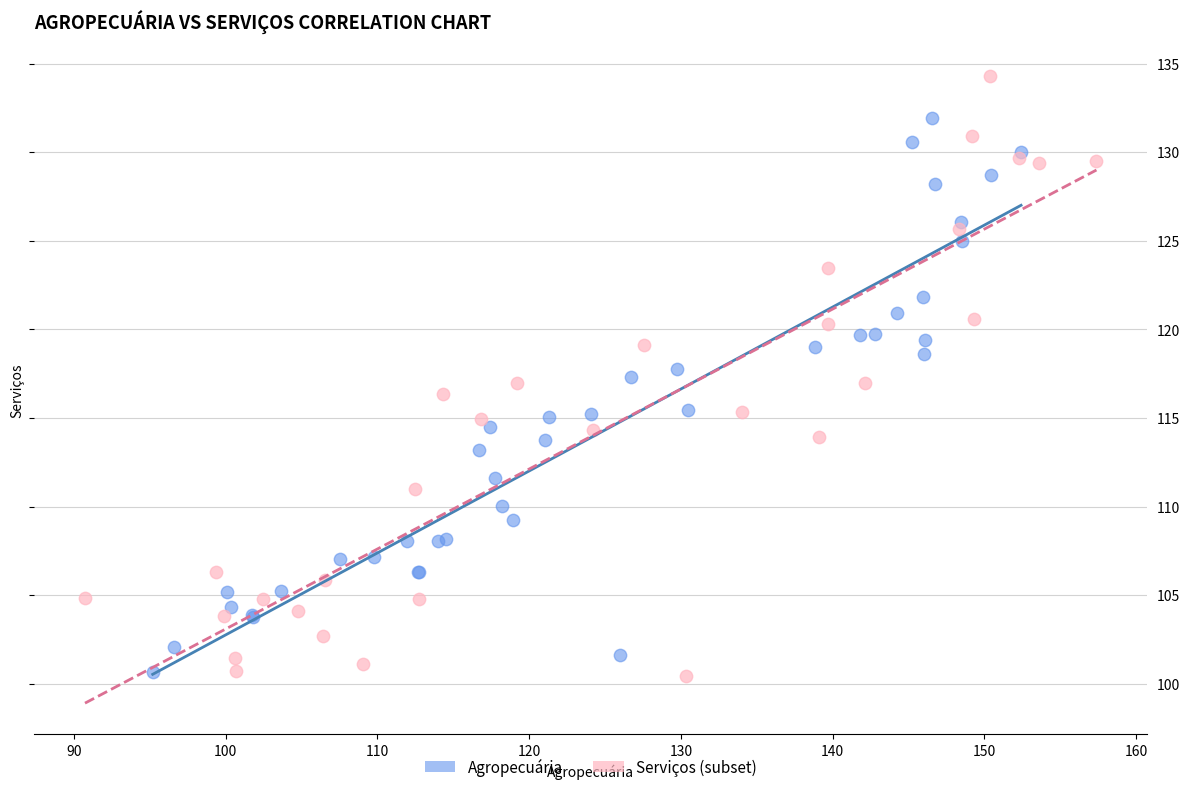

Which series has the widest spread of Y values?

Serviços (subset)